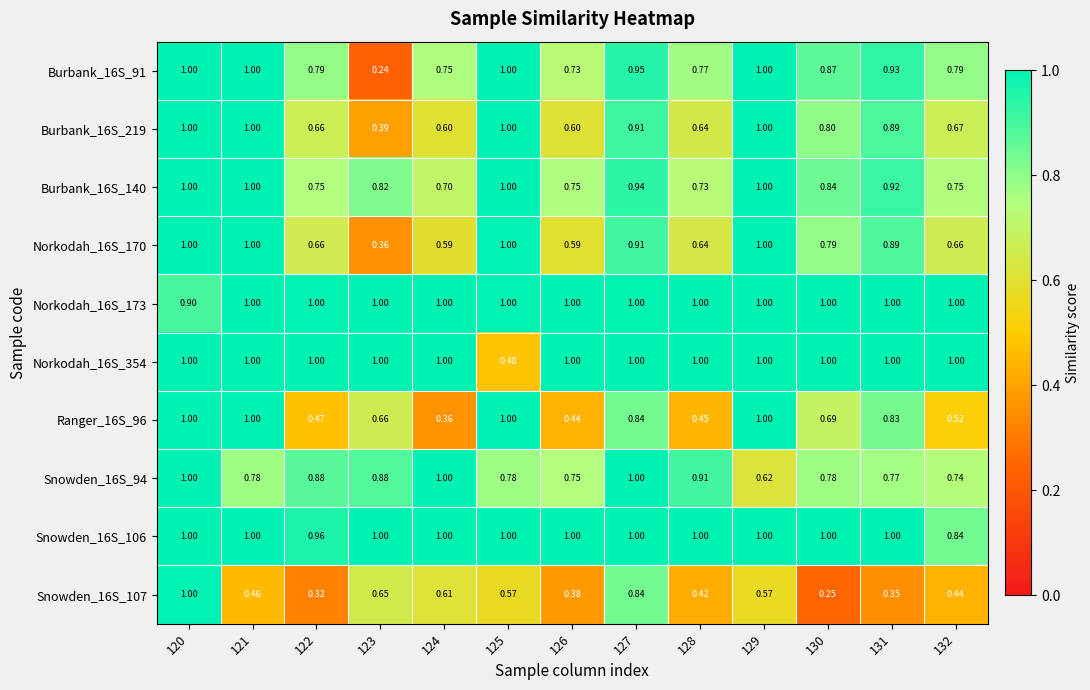

Is the value of Norkodah_16S_354 at 126 greater than the value of Ranger_16S_96 at 127?

Yes